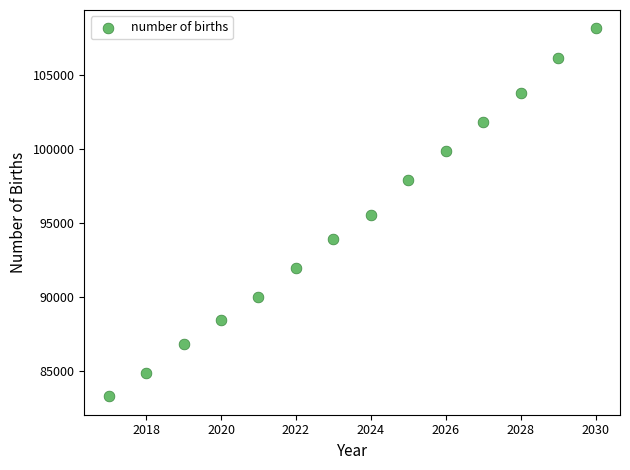

What is the range of X values (max minus min)?

13.0